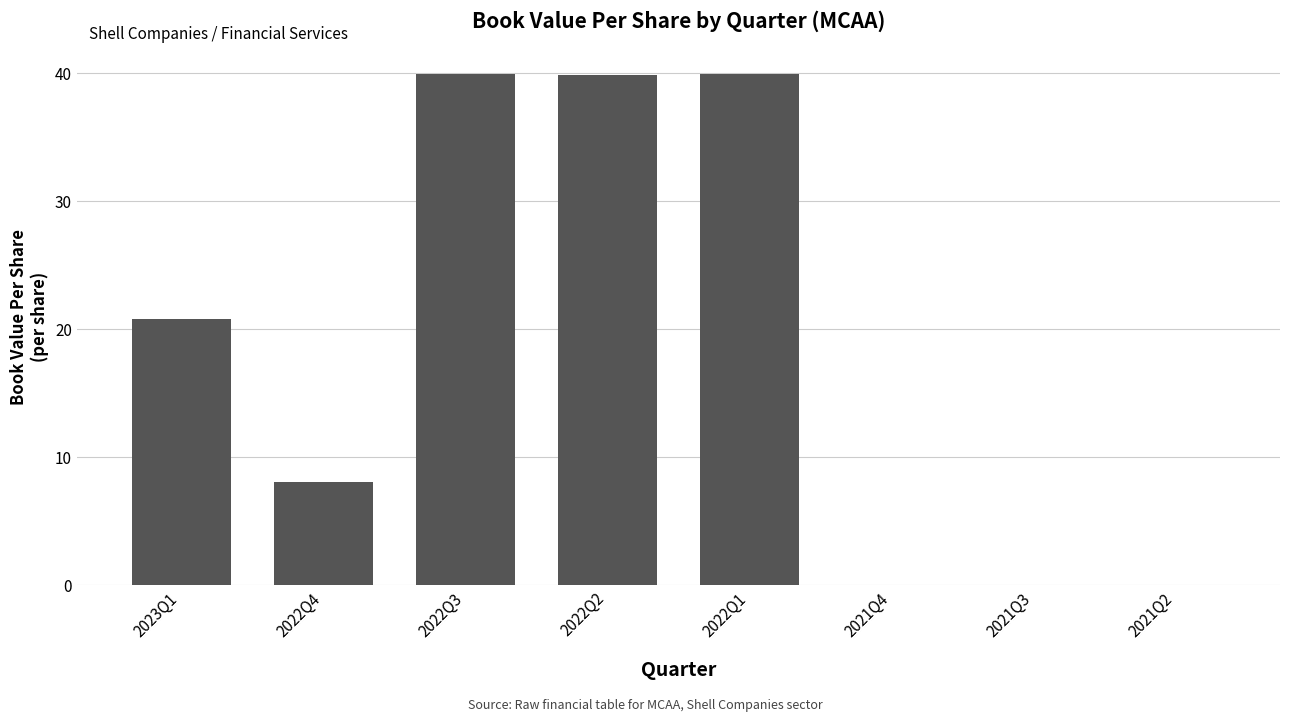

What is the greatest value displayed?

39.9